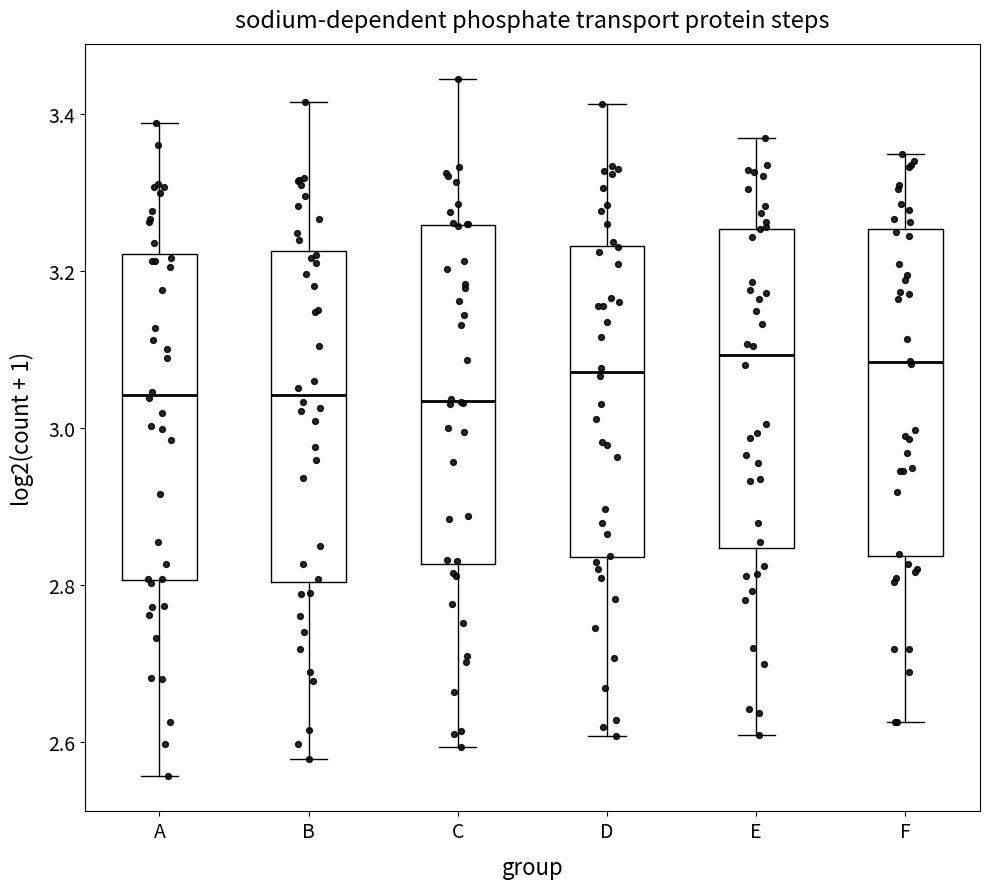

Where is the lower edge of the box for A on the y-axis? The values are not printed on the chart, so give them approximately, as read against the axis.

2.80